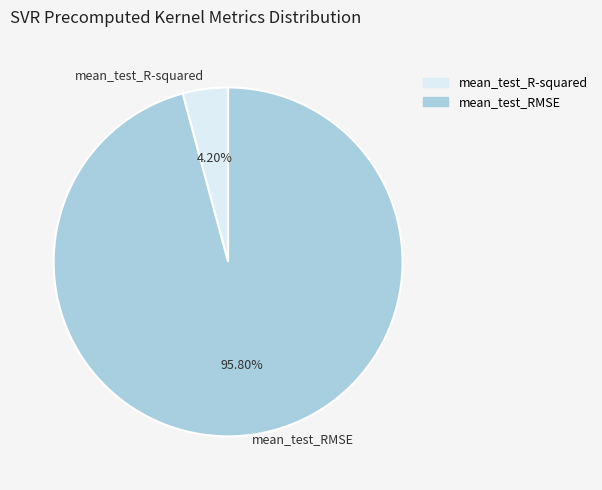

Which has a higher value, mean_test_RMSE or mean_test_R-squared?

mean_test_RMSE